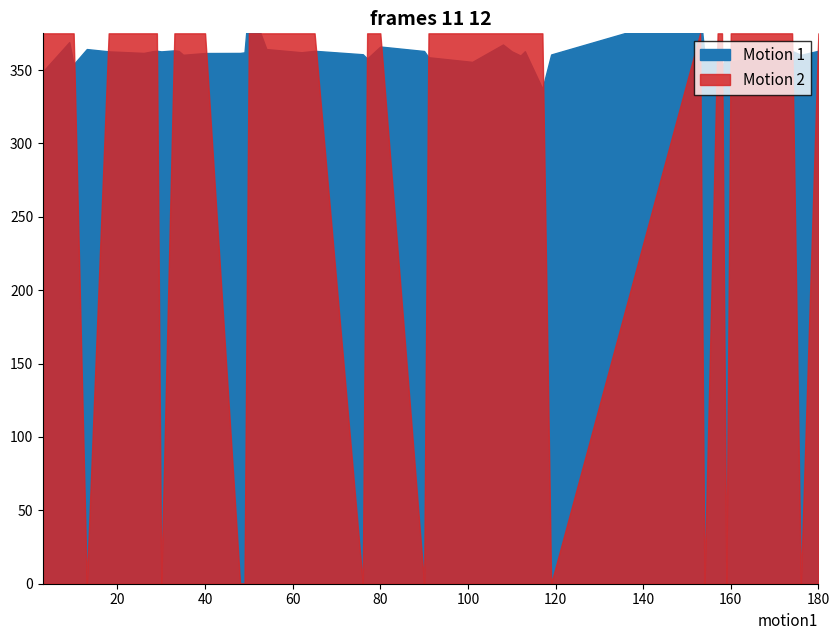

True or false: y_true and y_pred intersect in this chart.

True